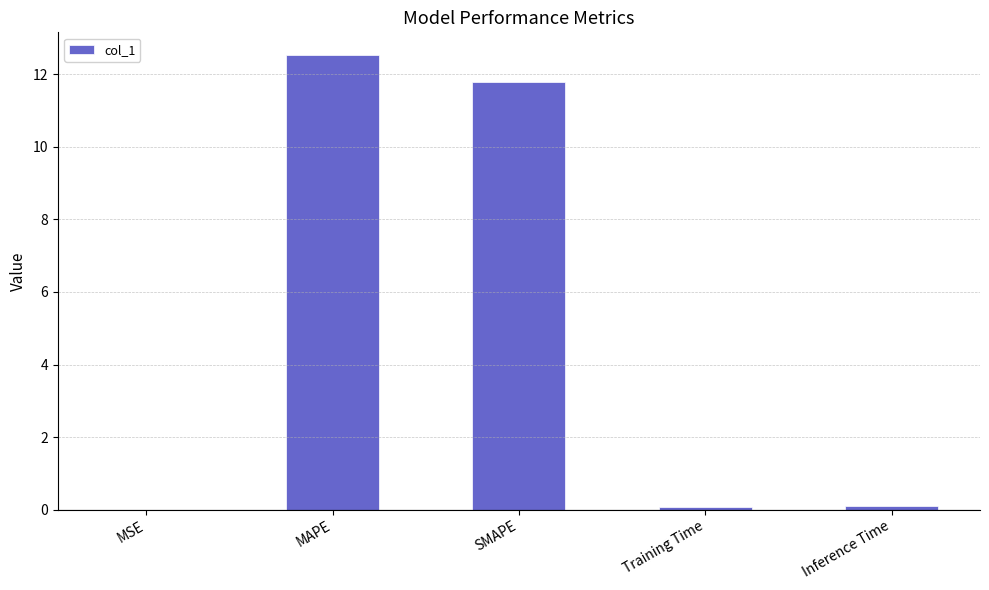

How many data points does each series have?

5